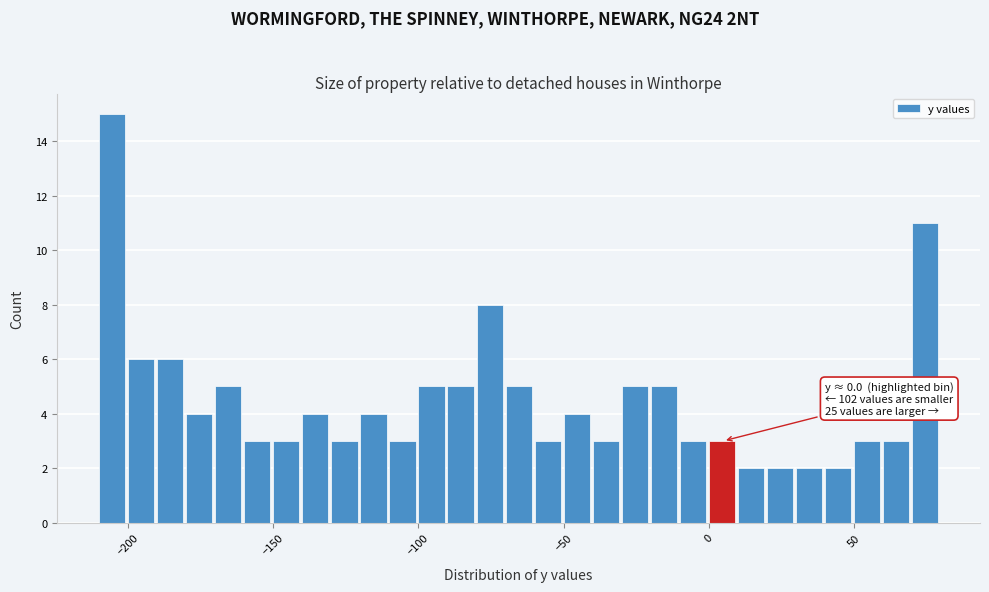

Around what value on the x-axis is the tallest bar? Give the approximate position of its centre, as read against the axis.

-205